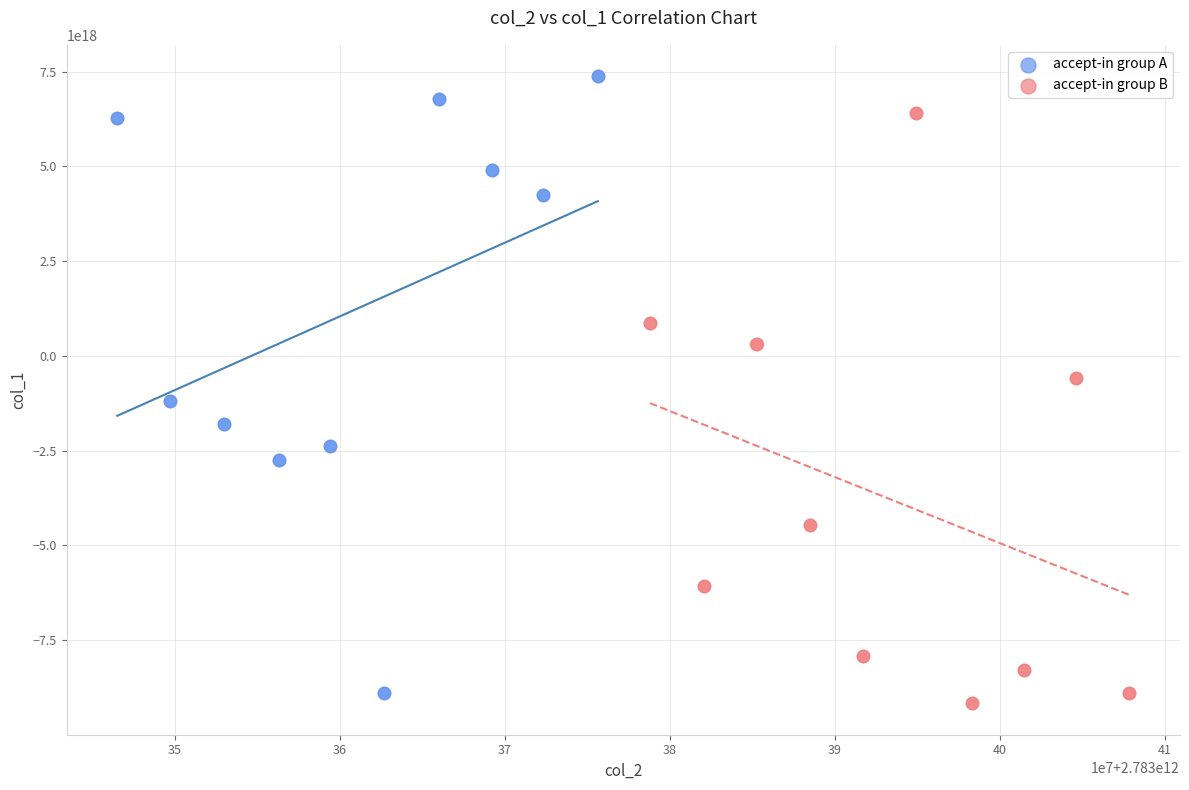

Which series reaches the maximum Y coordinate?

accept-in group A